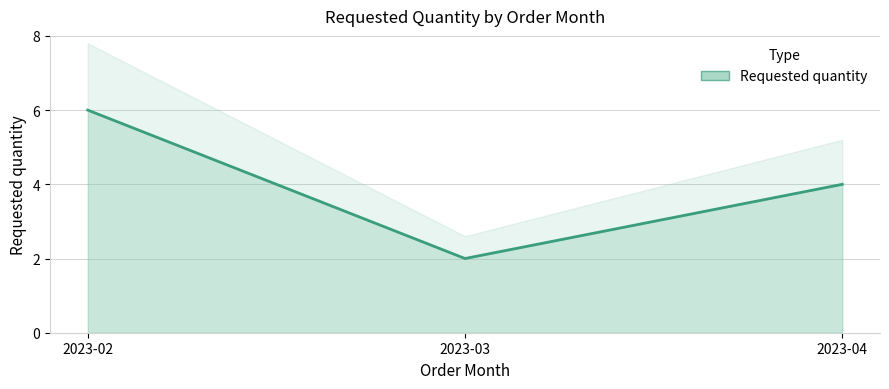

List the labels in order of value, smallest first.

2023-03, 2023-04, 2023-02